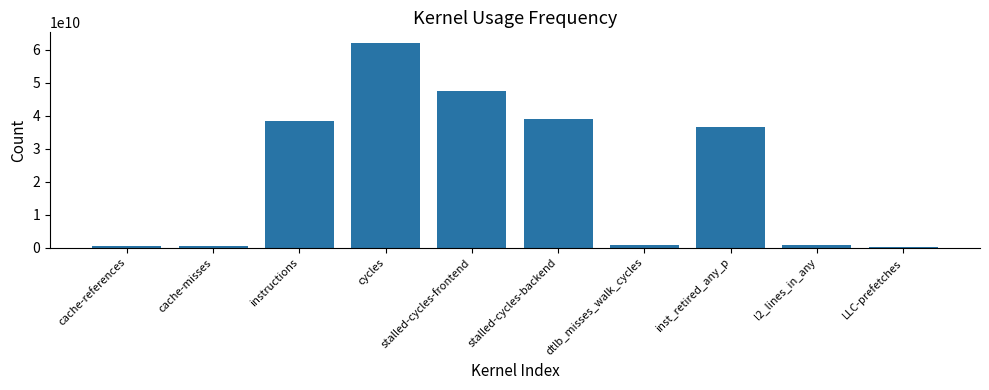

What is the label of the 8th bar from the right?

instructions